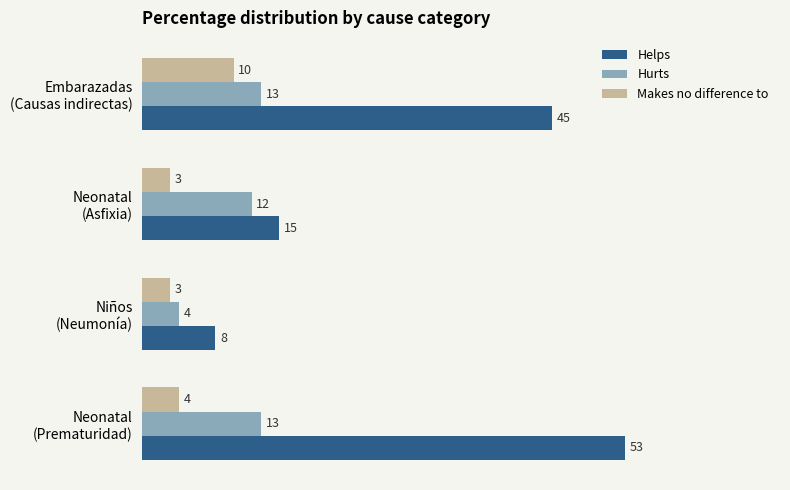

Count the Helps values in the range 15 to 53.

3